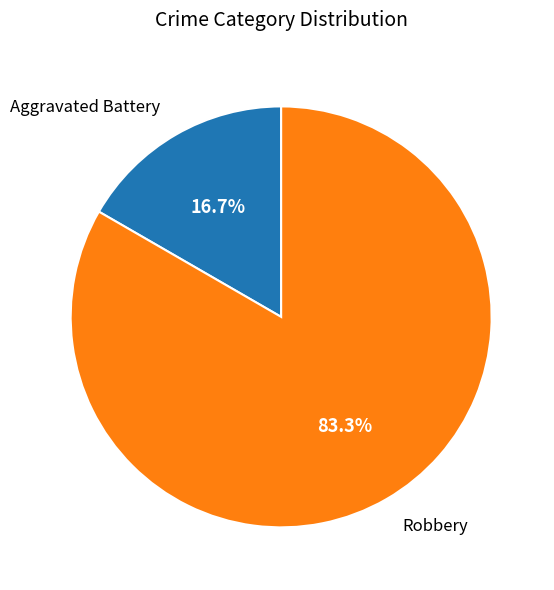

Does any single category account for the majority?

Yes